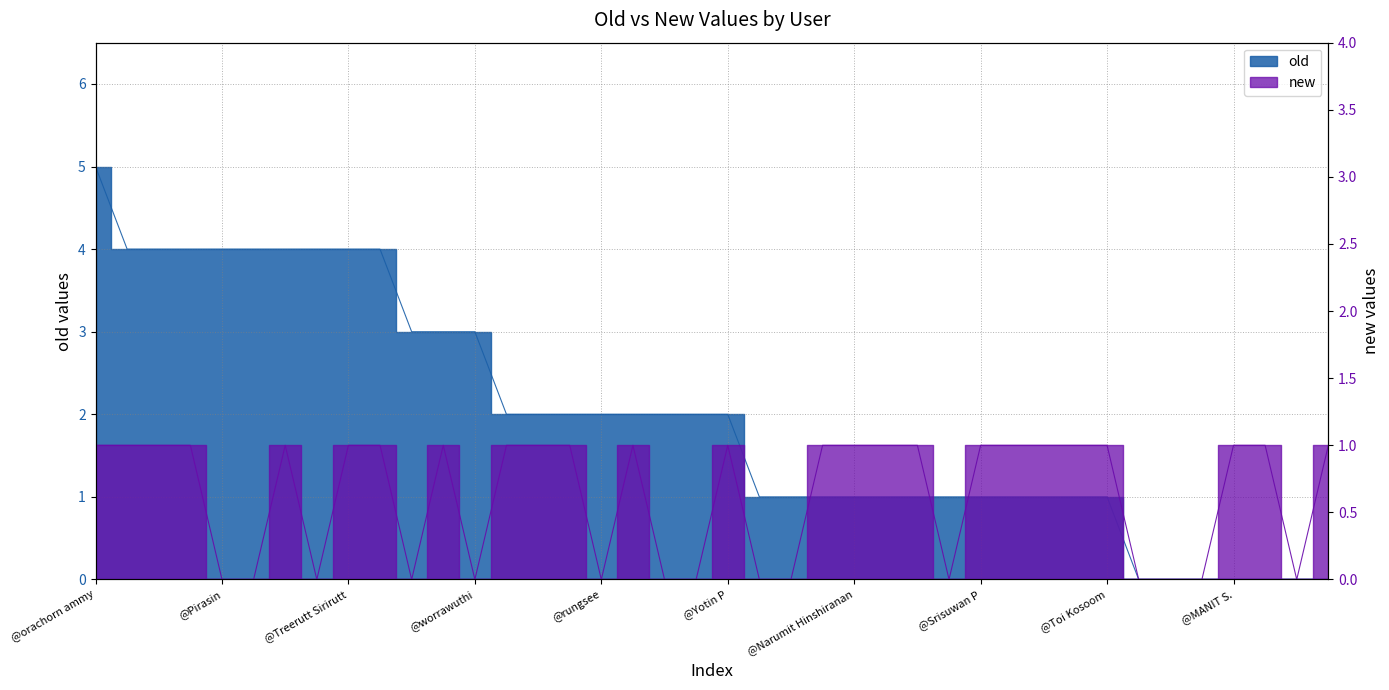

The old series shows 1 at @Nuyai. True or false?

True